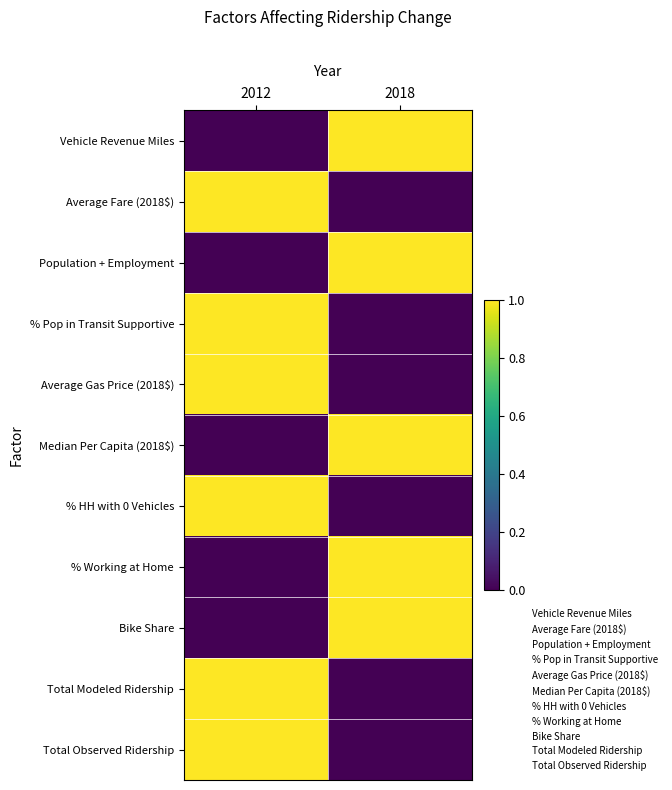

Reading right to left, list all the values displayed in this chart.

Vehicle Revenue Miles: 2018=1	2012=0
Average Fare (2018$): 2018=0	2012=1
Population + Employment: 2018=1	2012=0
% Pop in Transit Supportive: 2018=0	2012=1
Average Gas Price (2018$): 2018=0	2012=1
Median Per Capita (2018$): 2018=1	2012=0
% HH with 0 Vehicles: 2018=0	2012=1
% Working at Home: 2018=1	2012=0
Bike Share: 2018=1	2012=0
Total Modeled Ridership: 2018=0	2012=1
Total Observed Ridership: 2018=0	2012=1